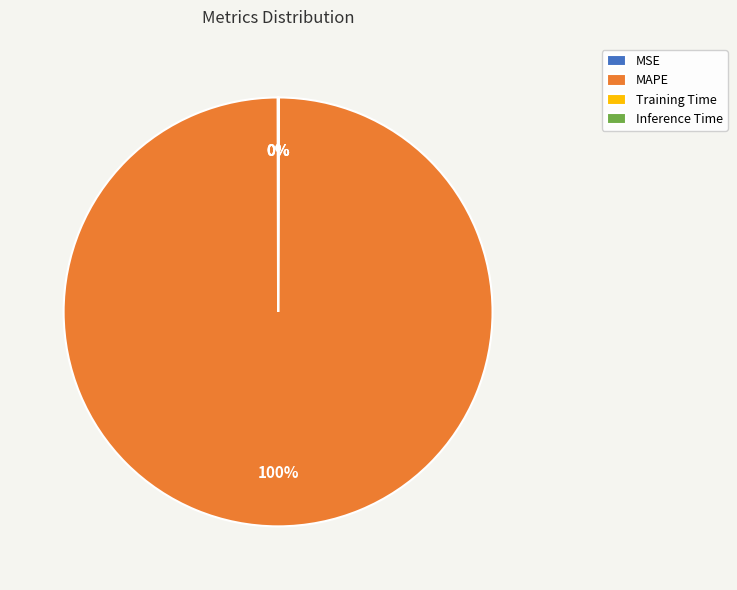

The MAPE slice represents 100% of the pie. True or false?

True